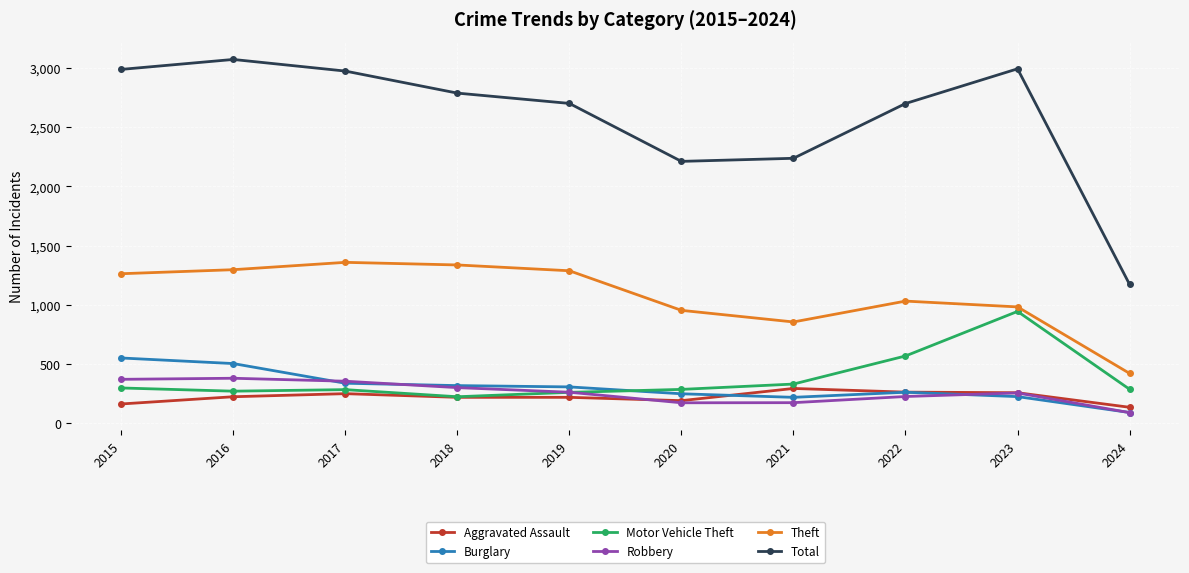

Is this an area chart (filled region under the line)?

No